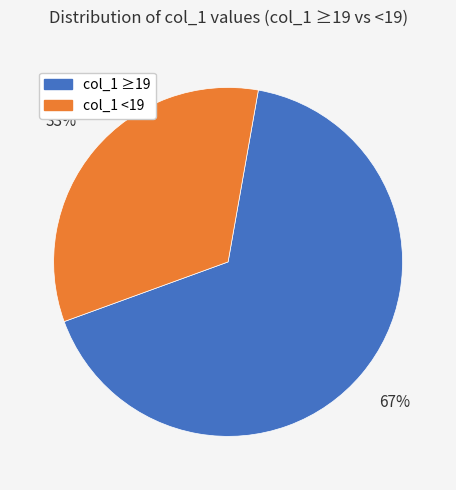

Which slice is the smallest?

col_1 <19